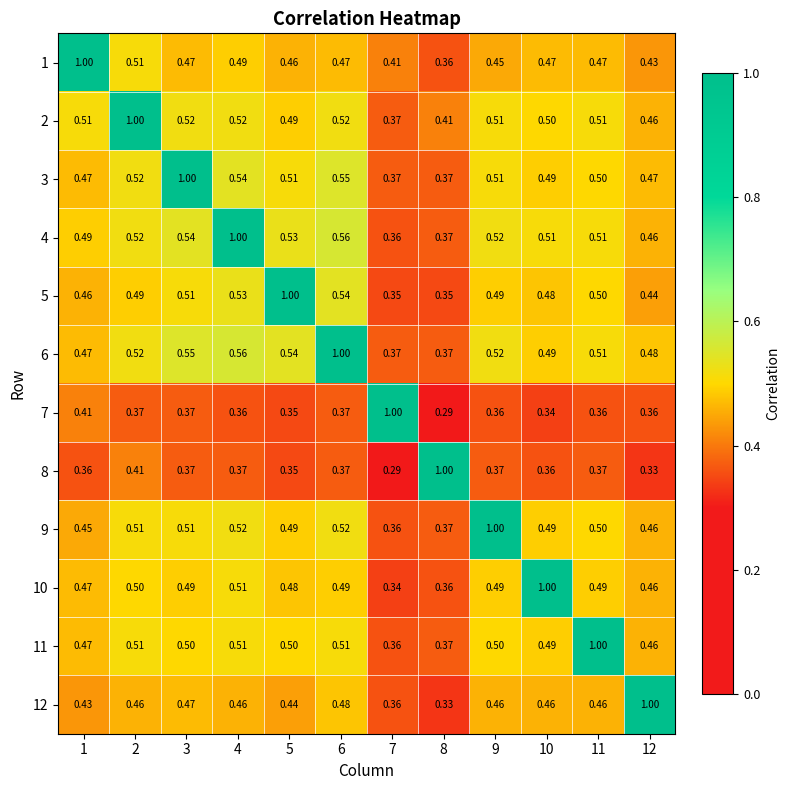

Is the value of 11 at 2 greater than the value of 6 at 7?

Yes